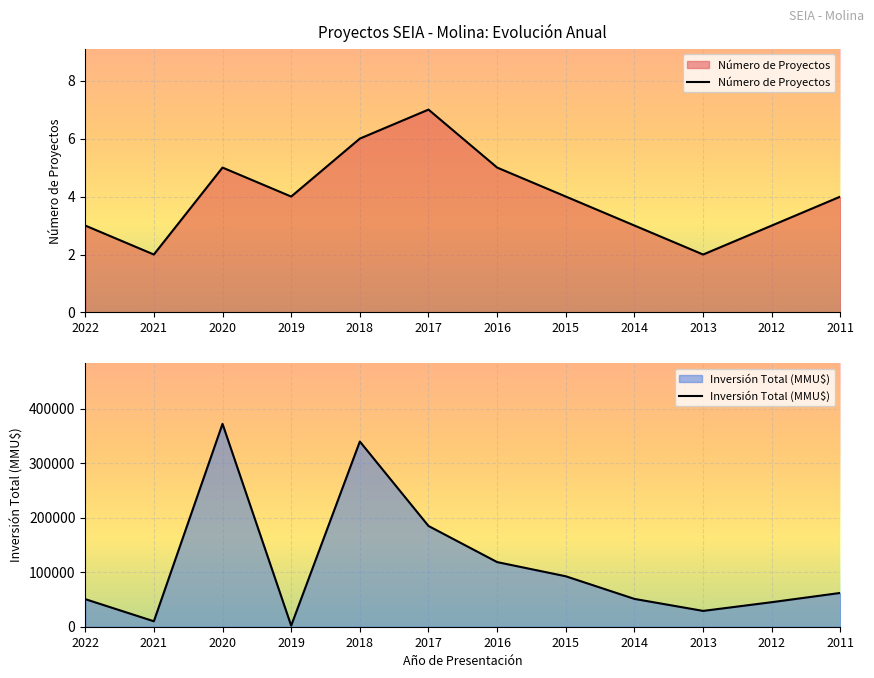

How many interior local valleys does the Número de Proyectos series have?

3